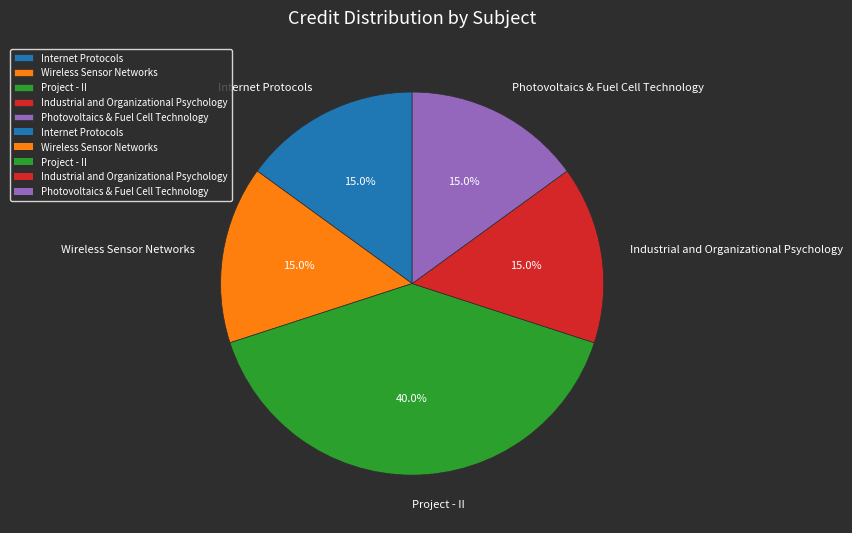

What percentage is the Wireless Sensor Networks slice, to the nearest percent?

15%